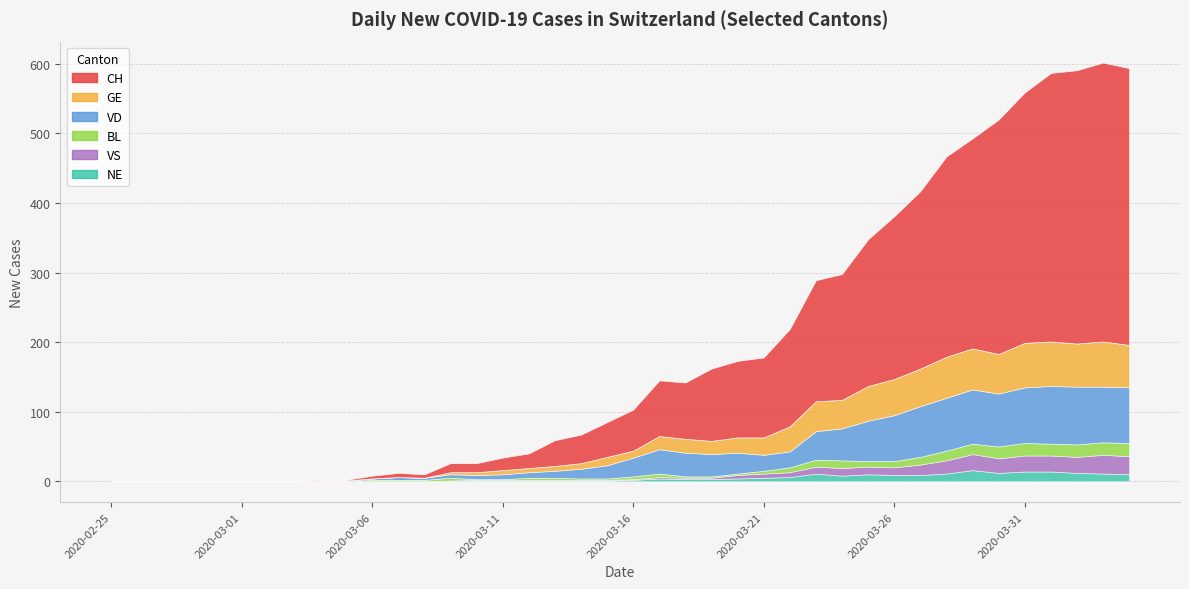

Between 2020-03-19 and 2020-03-22, which series saw the biggest shift?

CH